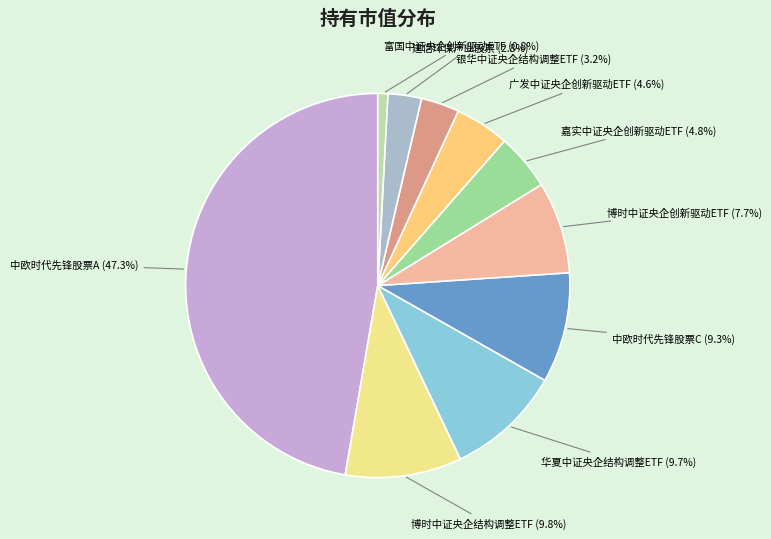

Does 博时中证央企创新驱动ETF represent more than half of the total?

No